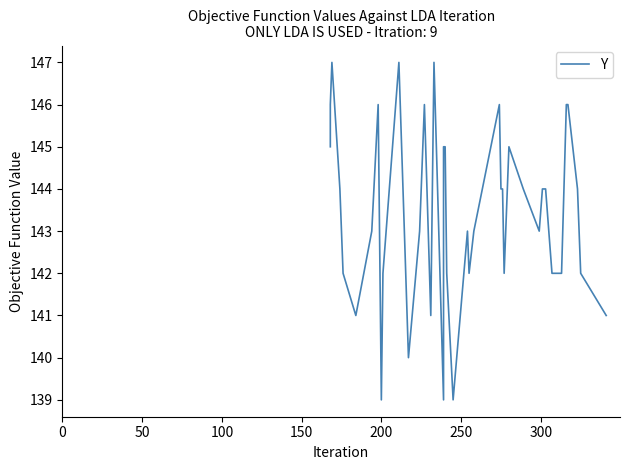

What is the average value?

143